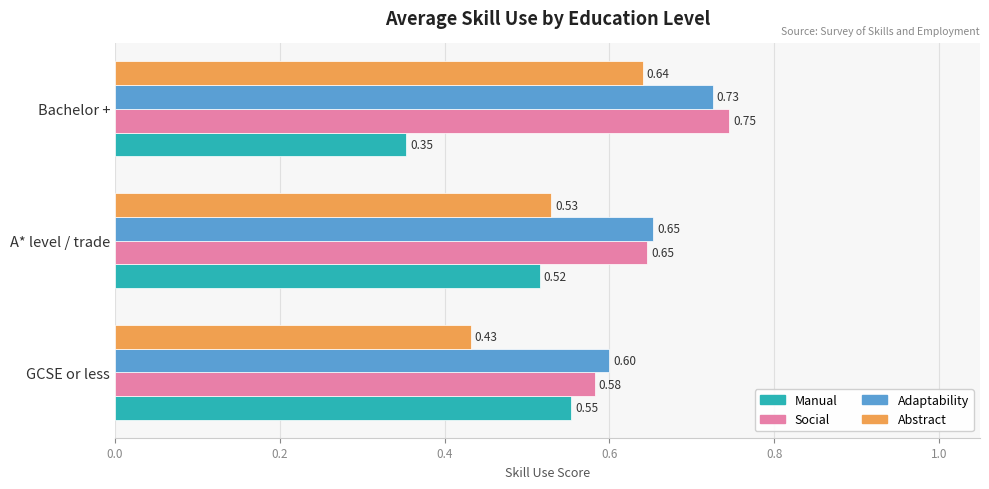

List the labels in order of Adaptability value, smallest first.

GCSE or less, A* level / trade, Bachelor +